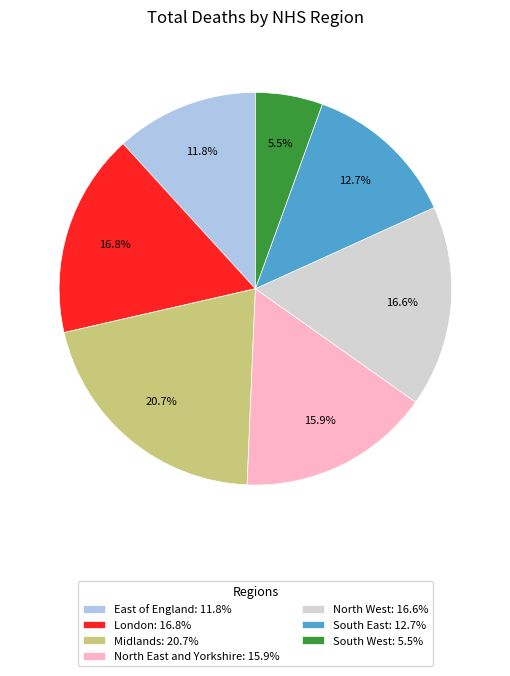

To the nearest percent, what percentage of the pie is North East and Yorkshire?

16%